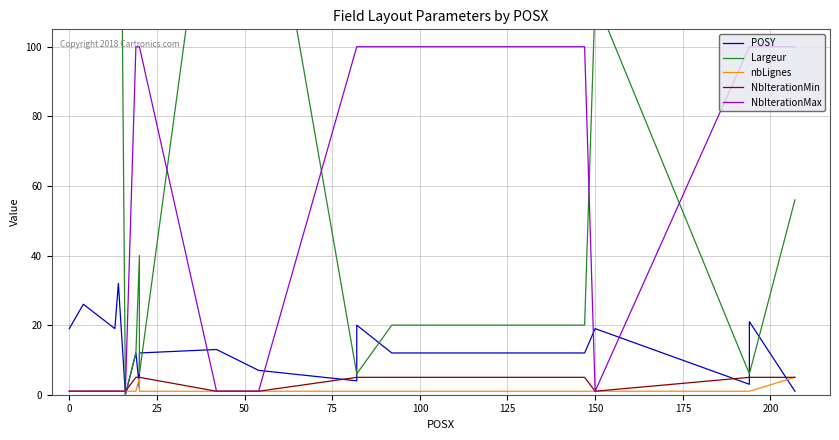

Which series has the widest spread of values?

Largeur